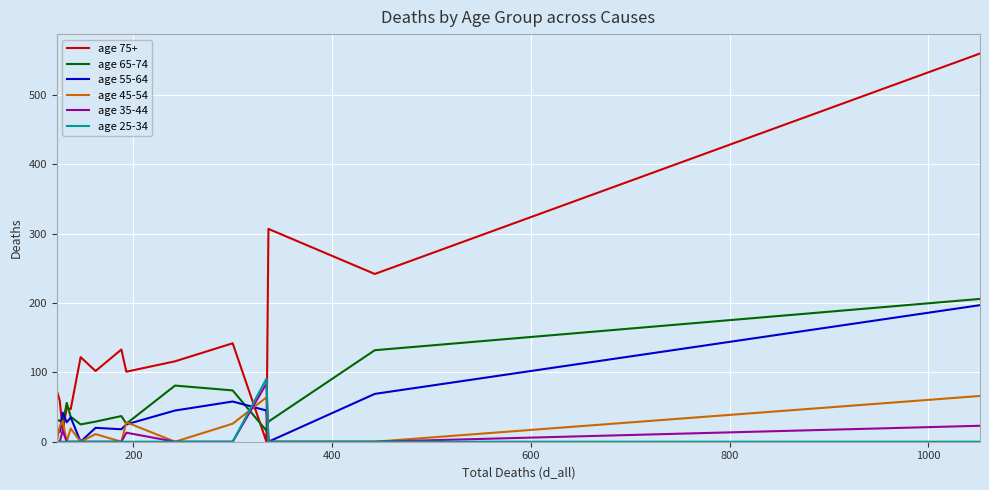

Which series has the largest range (max minus min)?

age 75+